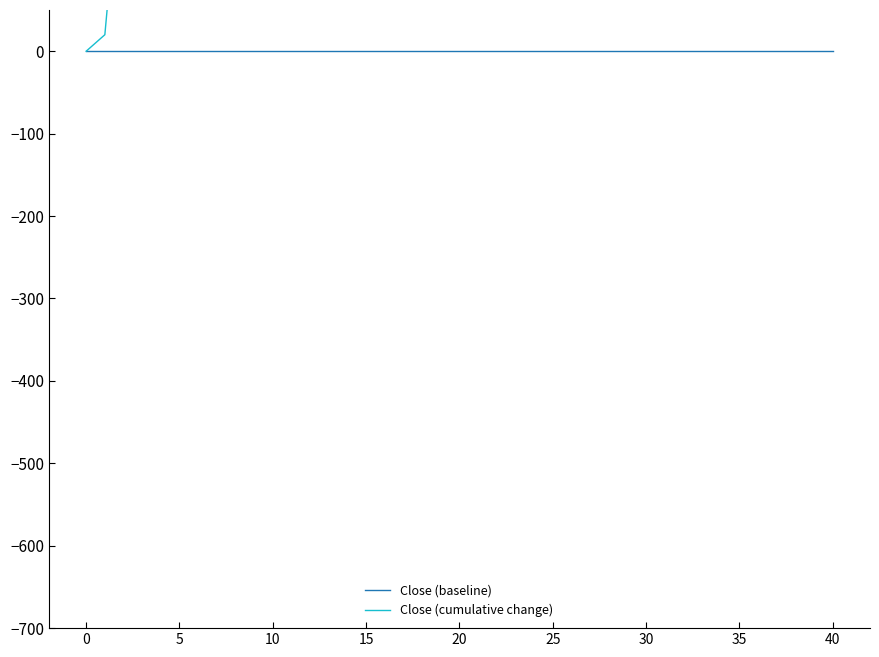

Which series has the largest range (max minus min)?

Close (cumulative change)